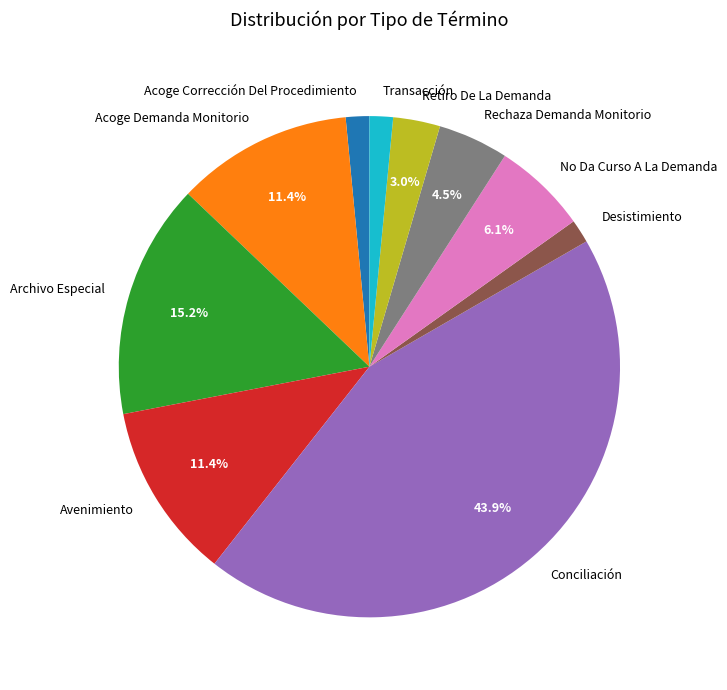

How many slices are in this pie chart?

10